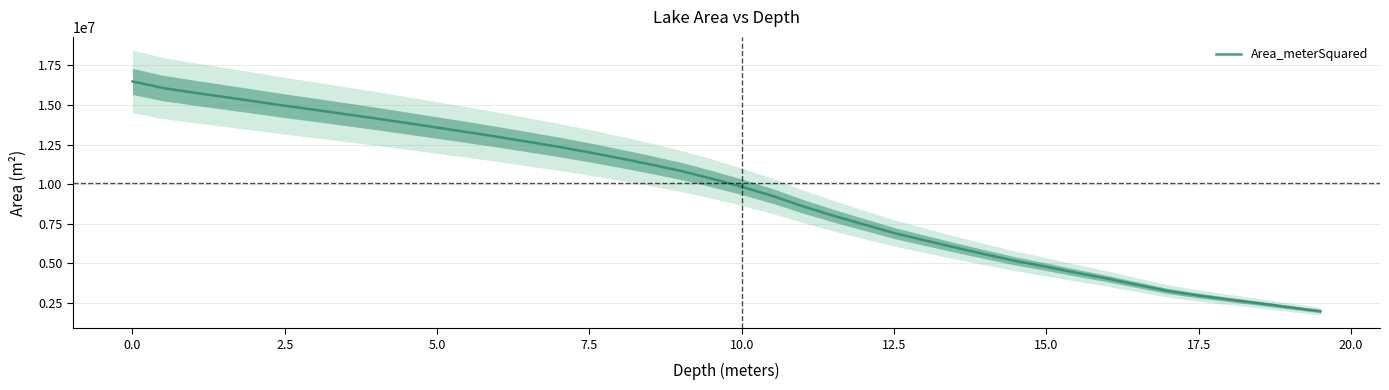

True or false: Area_meterSquared has a value of 25377280.6 at 0.0.

False